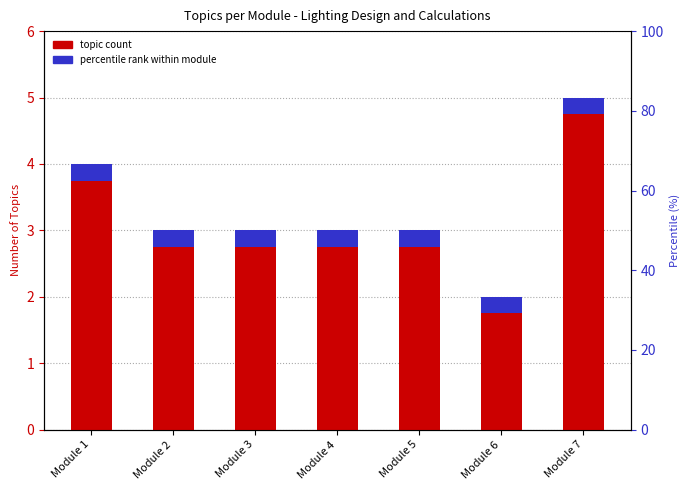

Rank the categories by value from highest to lowest.

Module 7, Module 1, Module 2, Module 3, Module 4, Module 5, Module 6